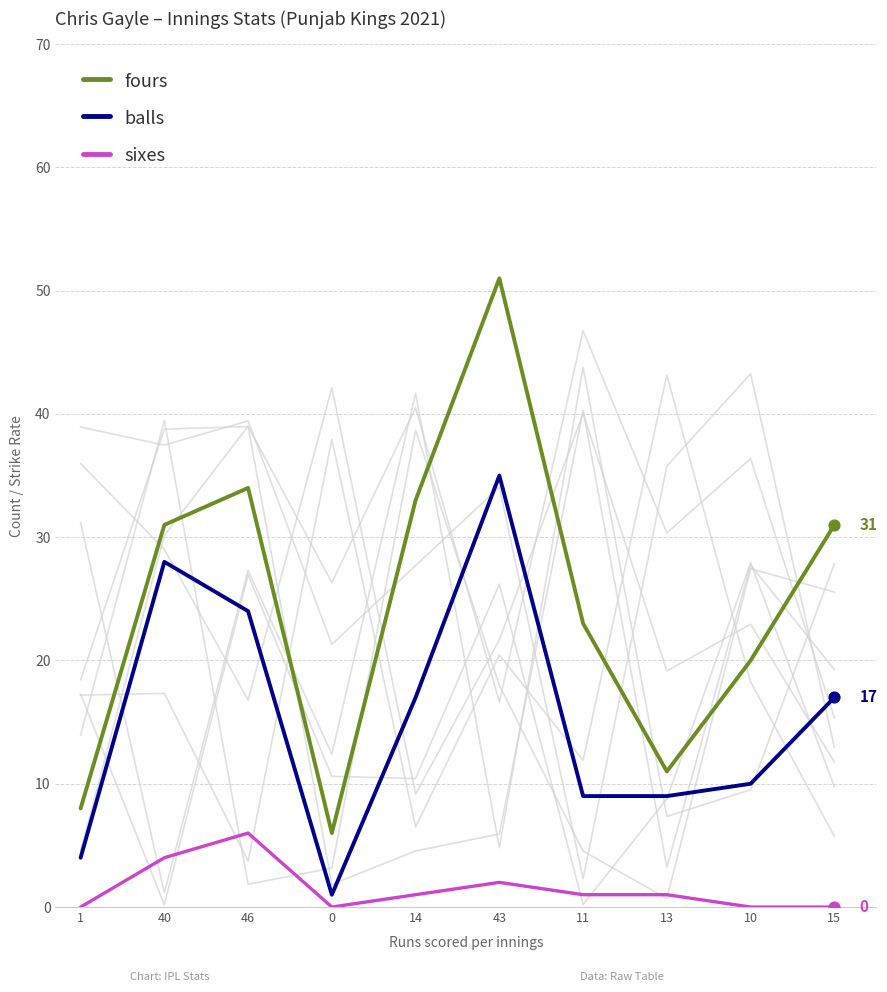

Which series has the widest spread of Y values?

fours